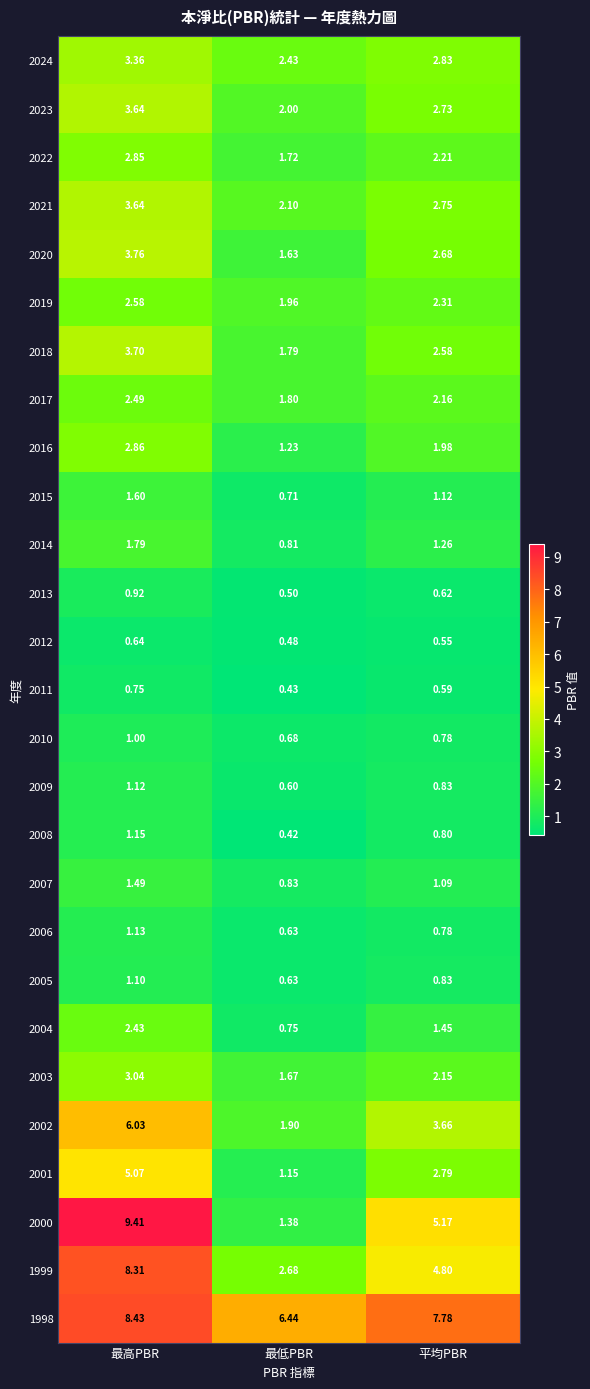

What is the total value across all series at 最高PBR?

84.3